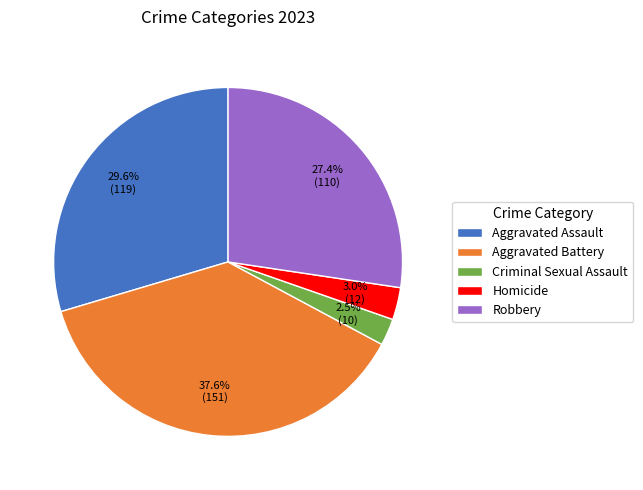

To the nearest percent, what is the combined percentage of Robbery and Criminal Sexual Assault?

30%